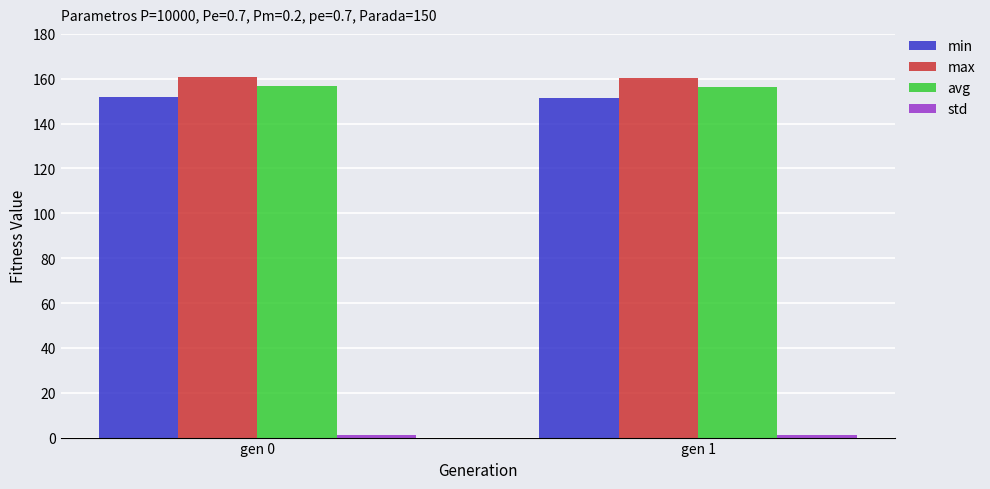

What is the sum of all avg values?

313.0